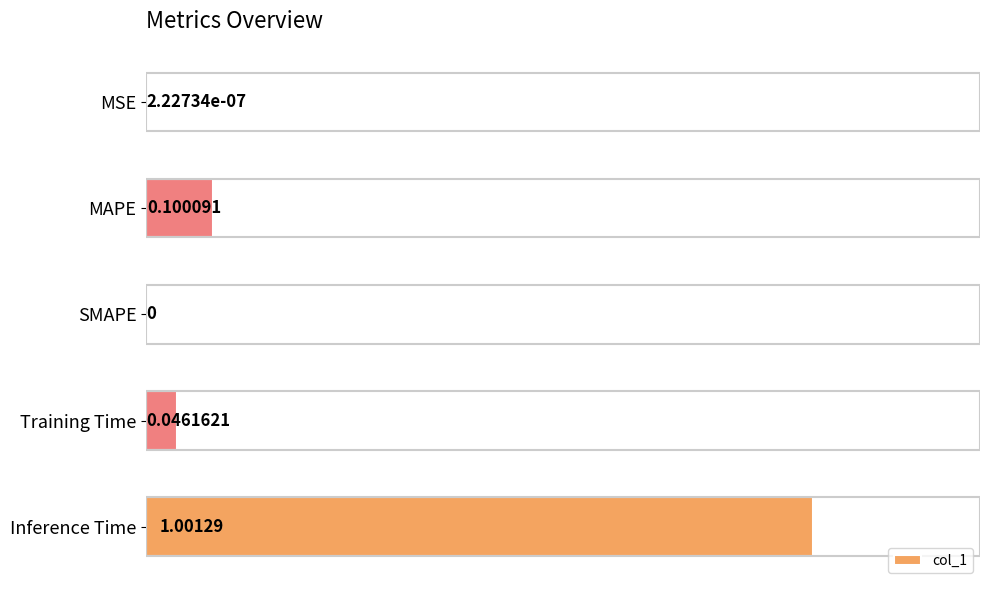

Are the bars horizontal?

Yes